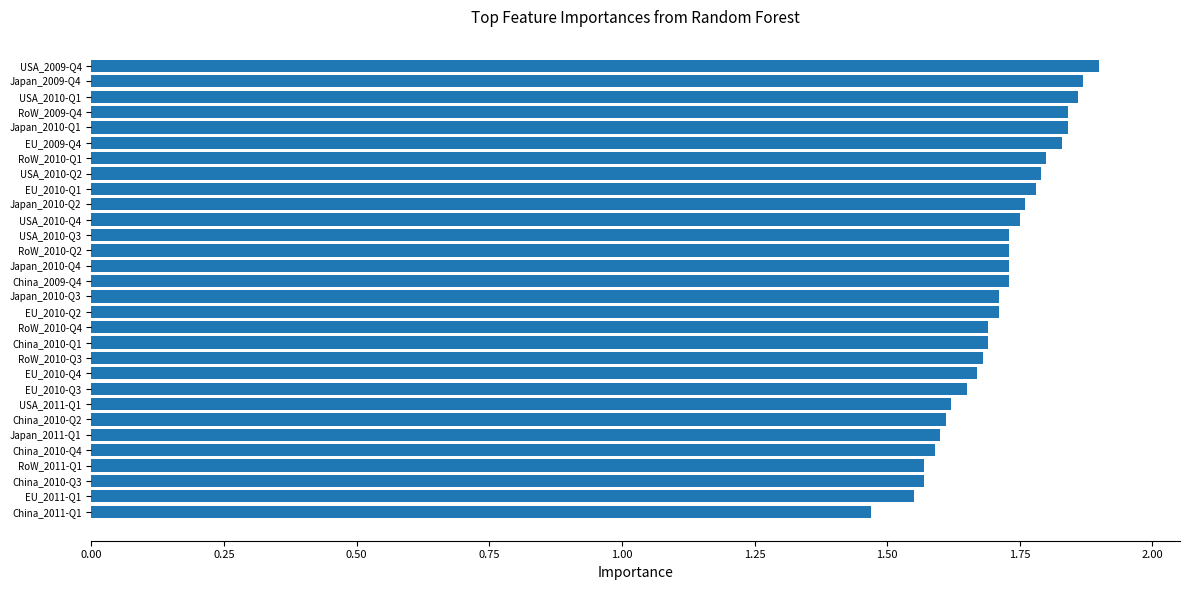

Count the number of data series in this chart.

1